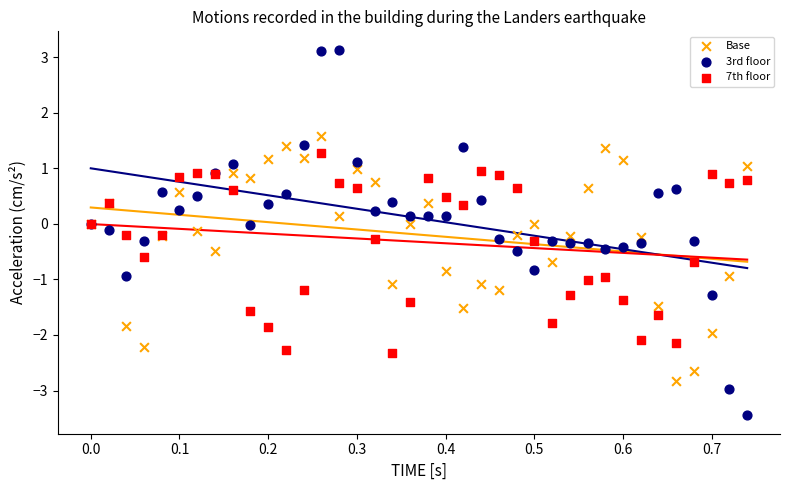

What are all the series names shown in the legend?

Base, 3rd floor, 7th floor